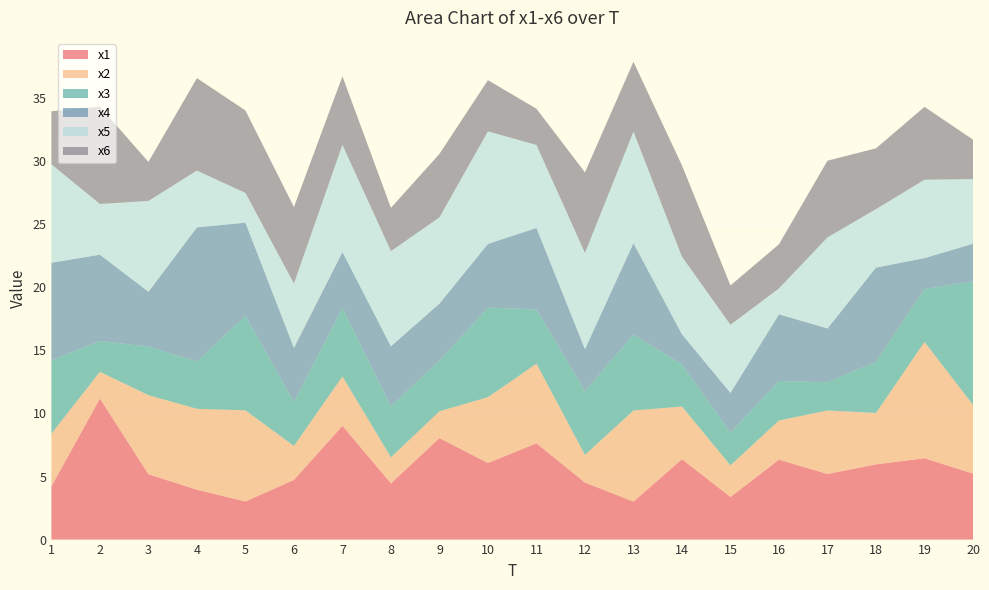

Reading left to right, extract all data points from this chart.

x1: 1=4.2	2=11.2	3=5.2	4=4.0	5=3.0	6=4.7	7=9.0	8=4.5	9=8.0	10=6.1	11=7.6	12=4.5	13=3.0	14=6.4	15=3.4	16=6.3	17=5.2	18=6.0	19=6.4	20=5.2
x2: 1=4.2	2=2.1	3=6.3	4=6.4	5=7.2	6=2.7	7=3.9	8=2.1	9=2.1	10=5.2	11=6.3	12=2.2	13=7.2	14=4.2	15=2.5	16=3.1	17=5.0	18=4.1	19=9.2	20=5.5
x3: 1=5.8	2=2.4	3=3.9	4=3.7	5=7.5	6=3.5	7=5.4	8=4.1	9=4.0	10=7.1	11=4.3	12=5.1	13=6.0	14=3.3	15=2.6	16=3.1	17=2.2	18=4.1	19=4.2	20=9.8
x4: 1=7.7	2=6.8	3=4.3	4=10.6	5=7.4	6=4.3	7=4.4	8=4.7	9=4.5	10=5.1	11=6.5	12=3.3	13=7.3	14=2.4	15=3.1	16=5.3	17=4.3	18=7.5	19=2.4	20=3.0
x5: 1=7.8	2=4.0	3=7.2	4=4.5	5=2.4	6=5.1	7=8.5	8=7.5	9=6.8	10=8.9	11=6.6	12=7.6	13=8.8	14=6.2	15=5.4	16=2.1	17=7.2	18=4.6	19=6.2	20=5.1
x6: 1=4.2	2=7.7	3=3.1	4=7.3	5=6.5	6=6.1	7=5.4	8=3.4	9=5.0	10=4.1	11=2.9	12=6.4	13=5.5	14=7.2	15=3.1	16=3.5	17=6.1	18=4.8	19=5.8	20=3.1